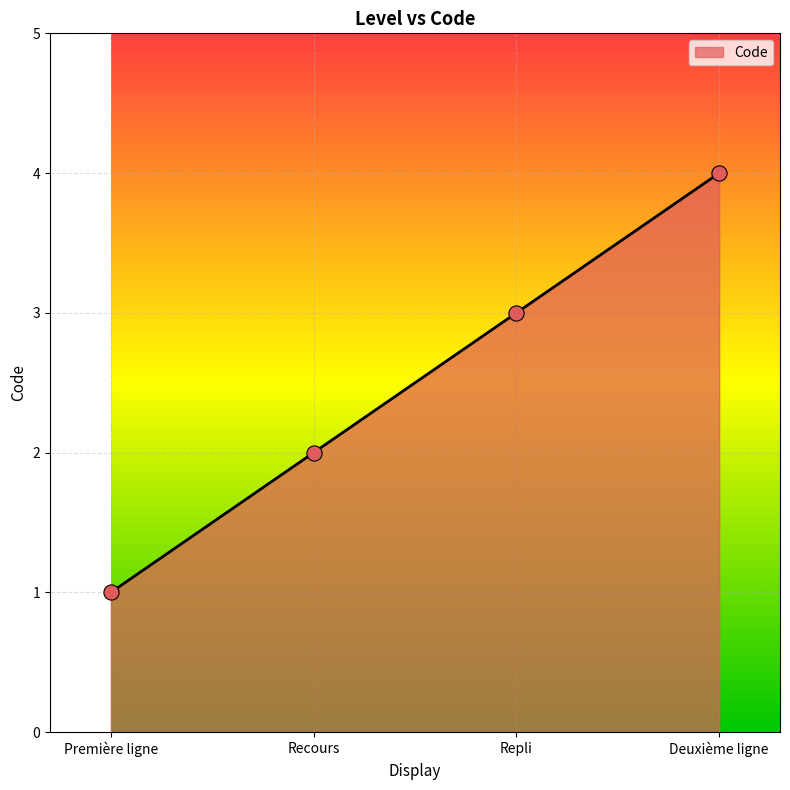

Which has a higher value, Repli or Première ligne?

Repli